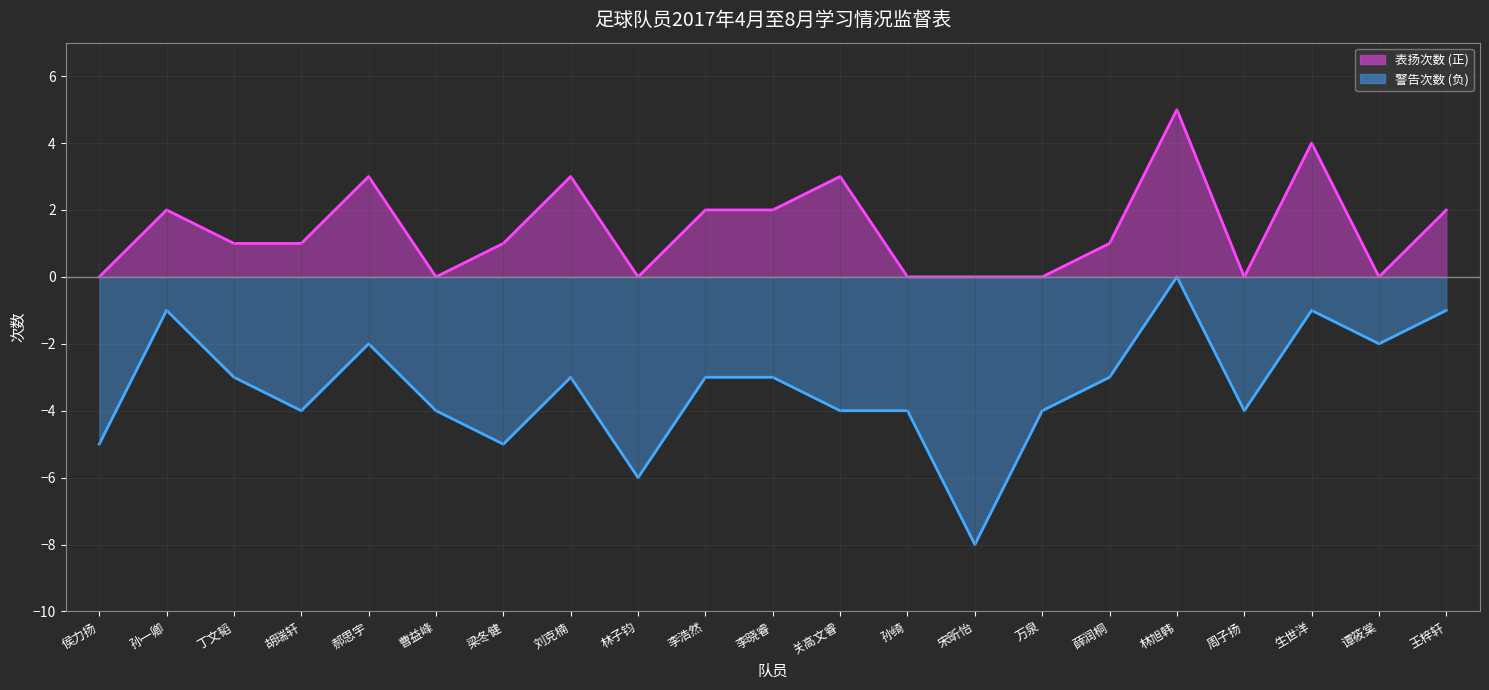

How many lines are shown in the chart?

2